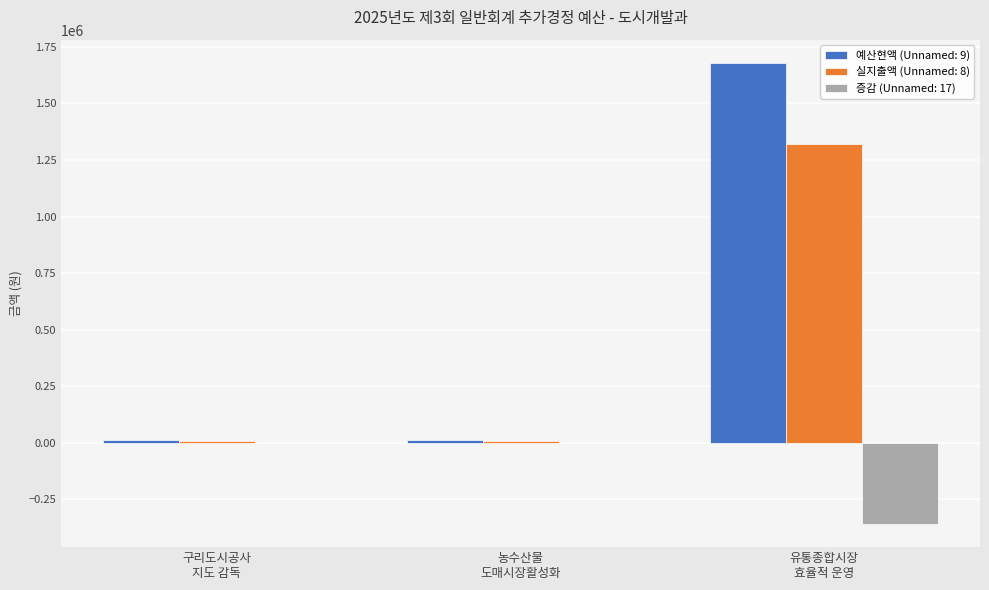

Which series has the largest total across all categories?

예산현액 (Unnamed: 9)